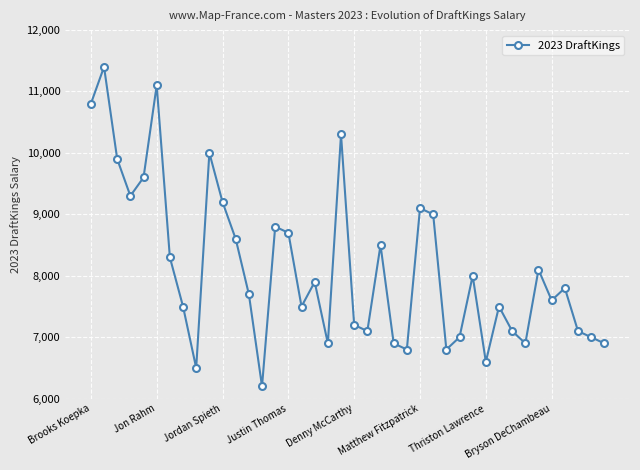

How many lines are shown in the chart?

1